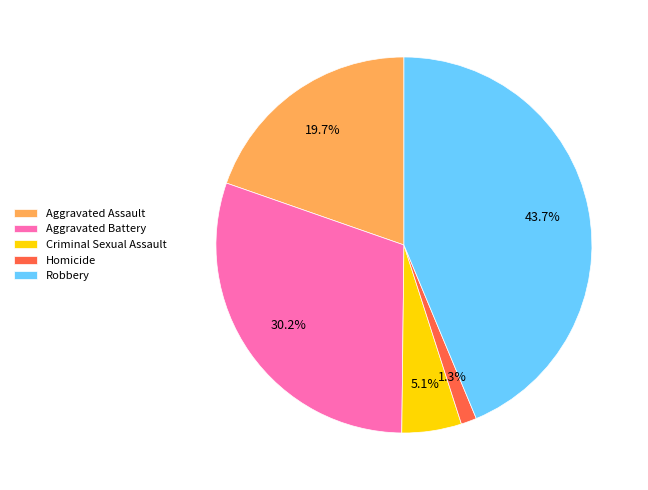

Between Robbery and Aggravated Assault, which is larger?

Robbery